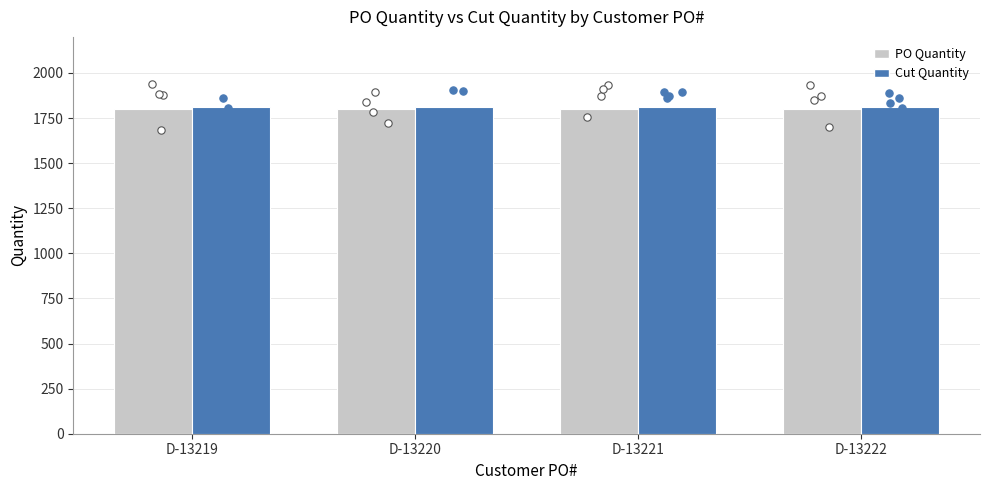

Is the value of PO Quantity at D-13222 greater than the value of Cut Quantity at D-13220?

No